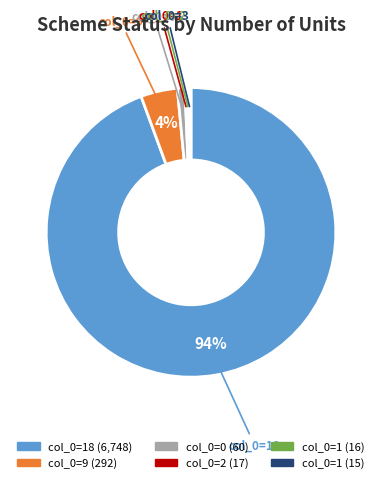

Does any single category account for the majority?

Yes